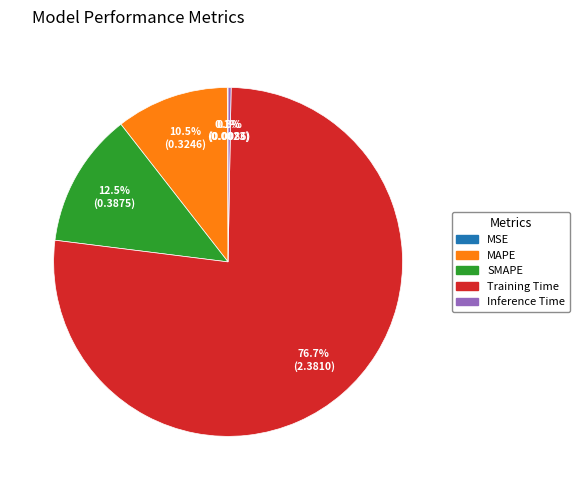

What is the largest slice in the pie chart?

Training Time